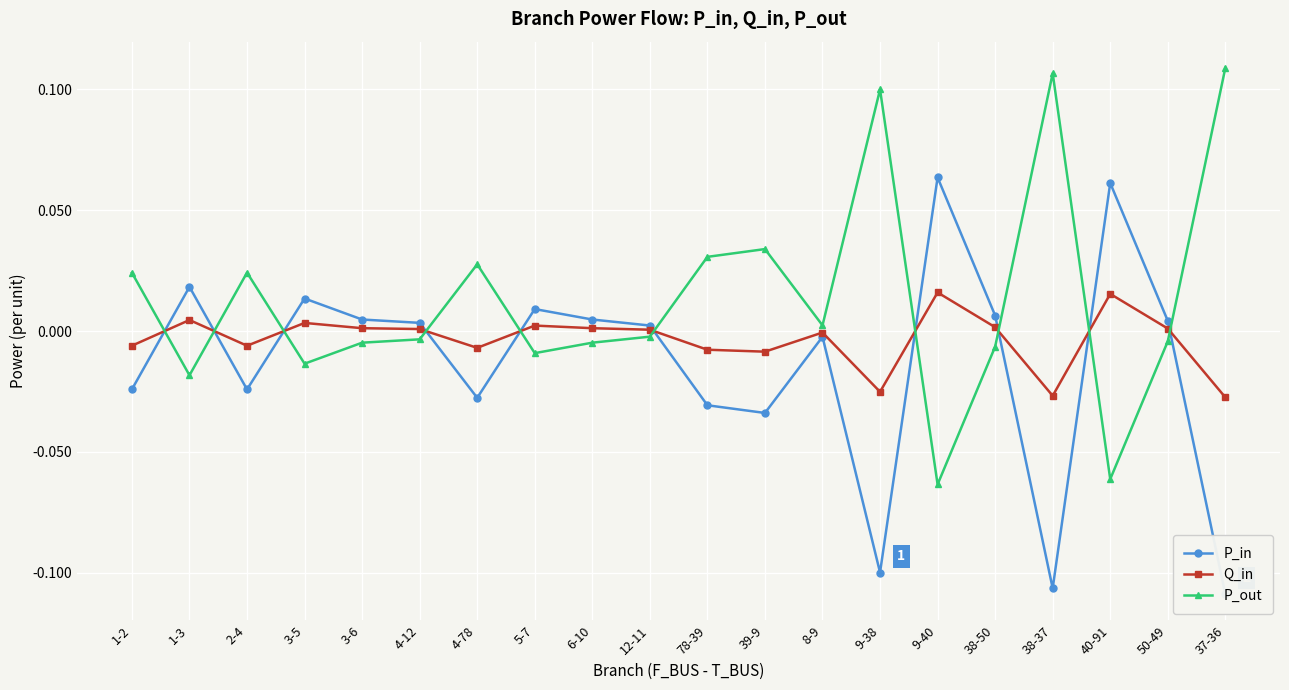

Between which two adjacent categories do P_in and P_out first intersect?

1-2 and 1-3